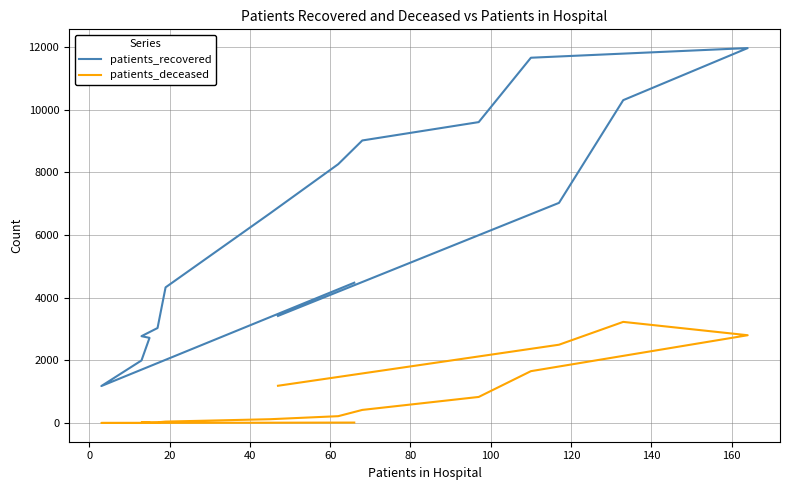

True or false: patients_recovered and patients_deceased intersect in this chart.

False